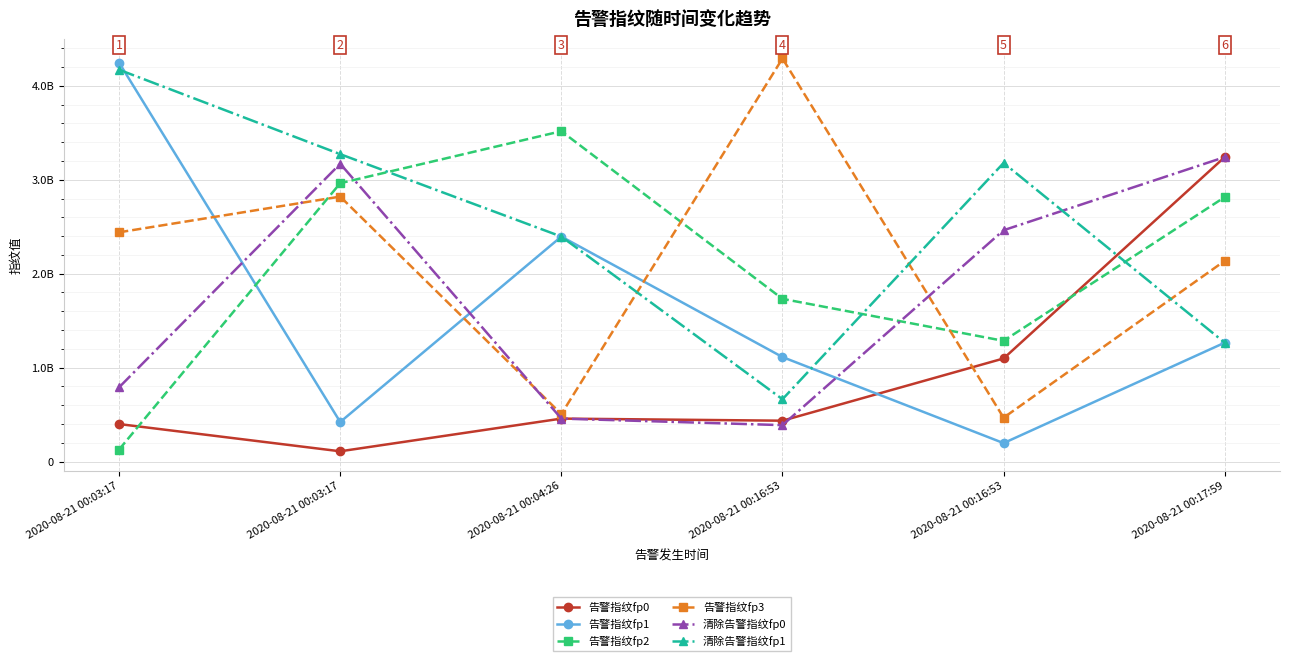

What is the difference between the 告警指纹fp2 values at 2020-08-21 00:03:17 and 2020-08-21 00:17:59?

148098349